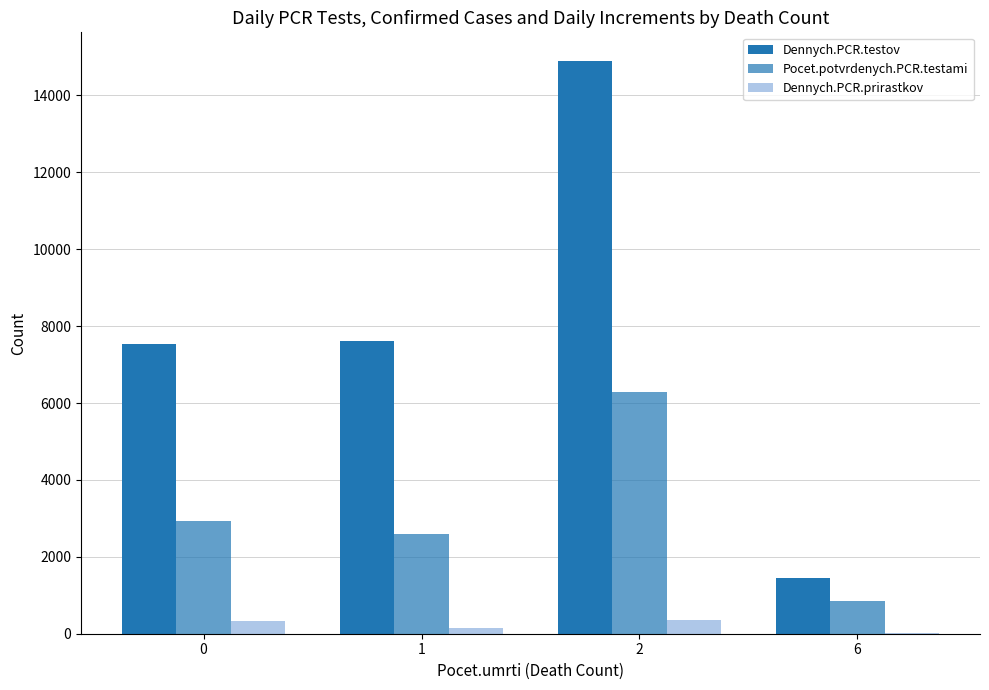

At 6, list the series in order from largest to smallest.

Dennych.PCR.testov, Pocet.potvrdenych.PCR.testami, Dennych.PCR.prirastkov